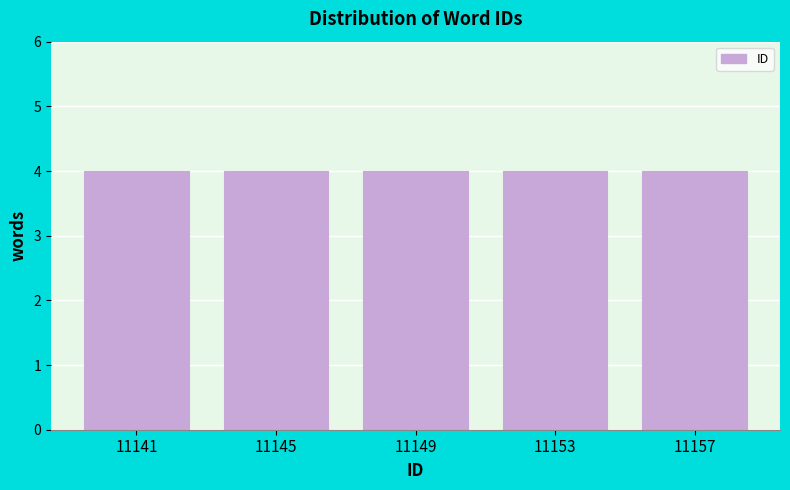

Reading left to right, transcribe this chart: for each bar, give the range it covers on the x-axis and its height. The values are not printed on the chart, so give them approximately, as read against the axis.

11139 to 11143: 4
11143 to 11147: 4
11147 to 11151: 4
11151 to 11155: 4
11155 to 11159: 4